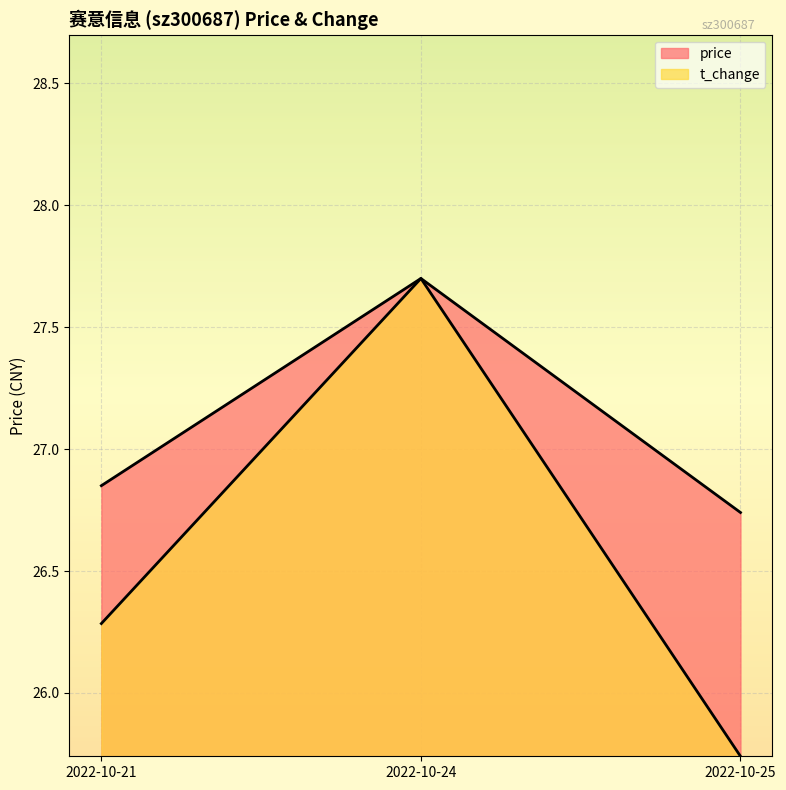

Read the price value at 2022-10-21.

26.9